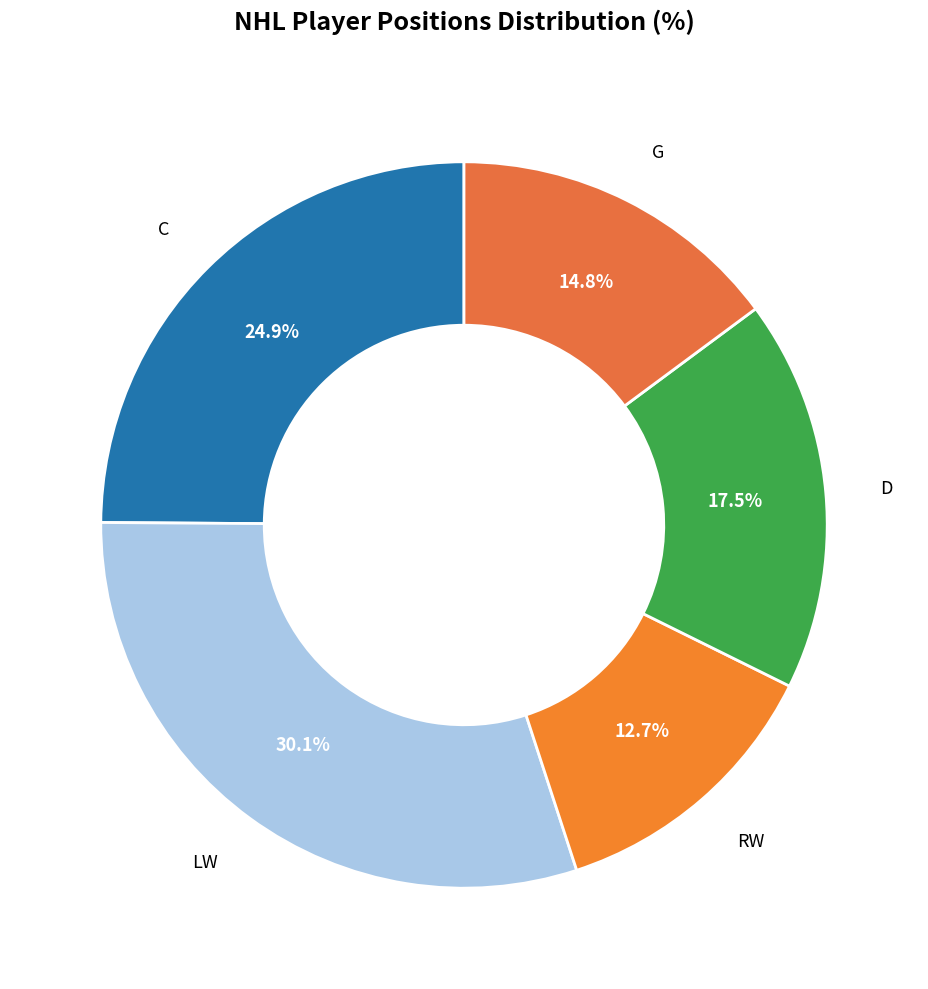

Do RW and C together represent more than half of the pie?

No